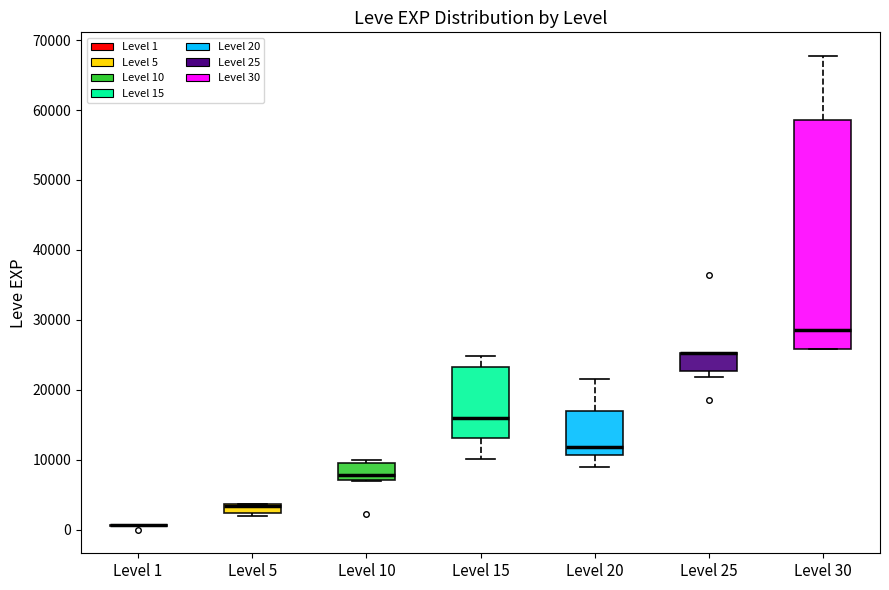

Where is the upper edge of the box for Level 20 on the y-axis? The values are not printed on the chart, so give them approximately, as read against the axis.

17000